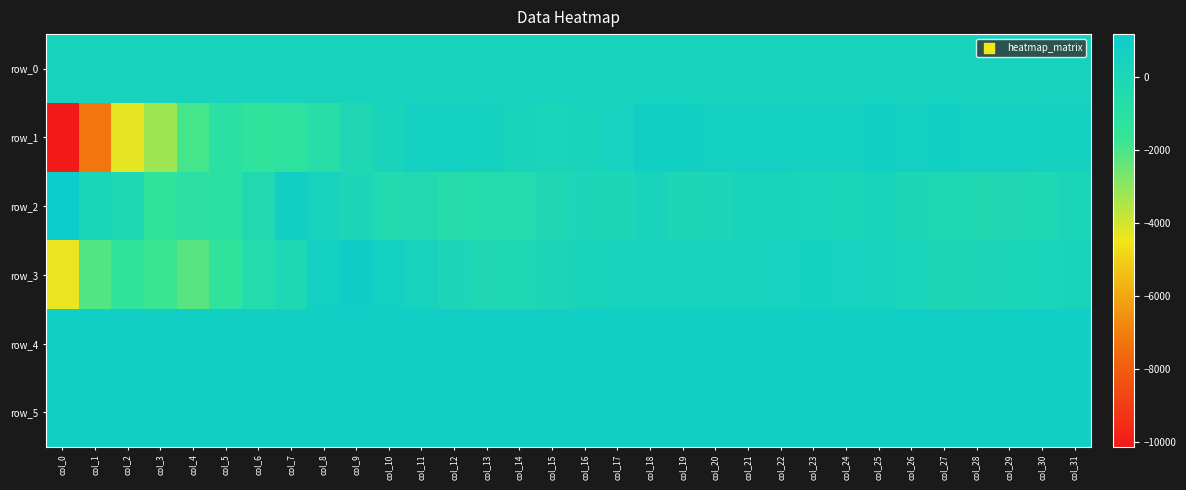

What is the difference between the row_2 values at col_24 and col_31?

3.0